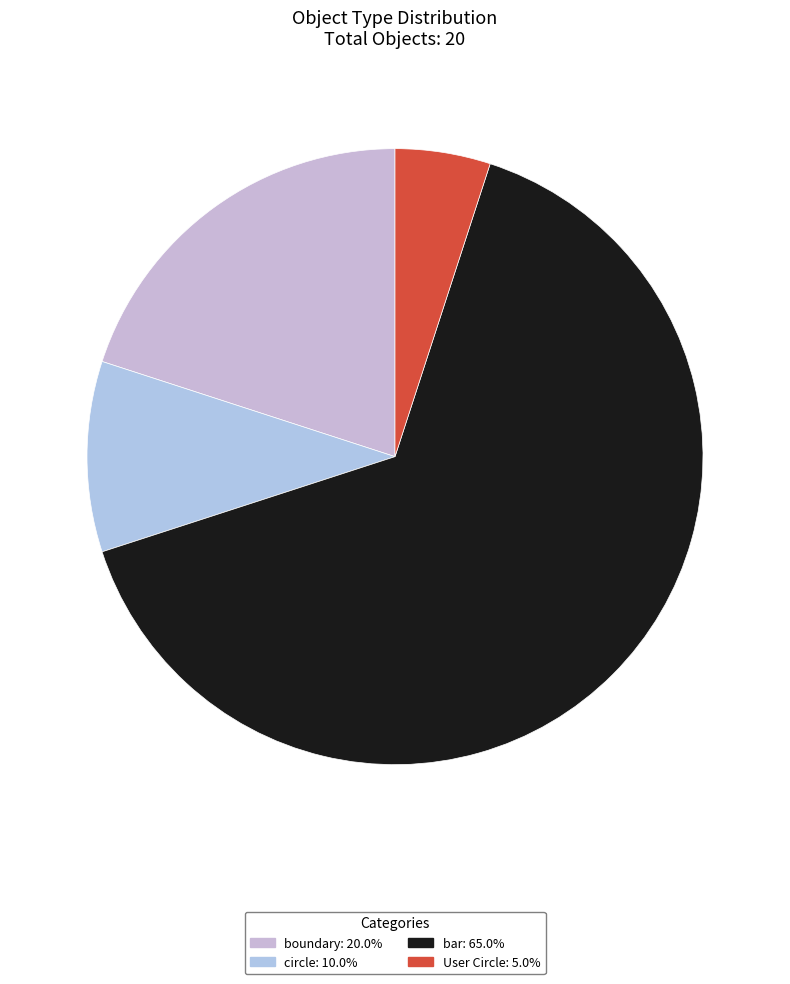

How many slices are in this pie chart?

4